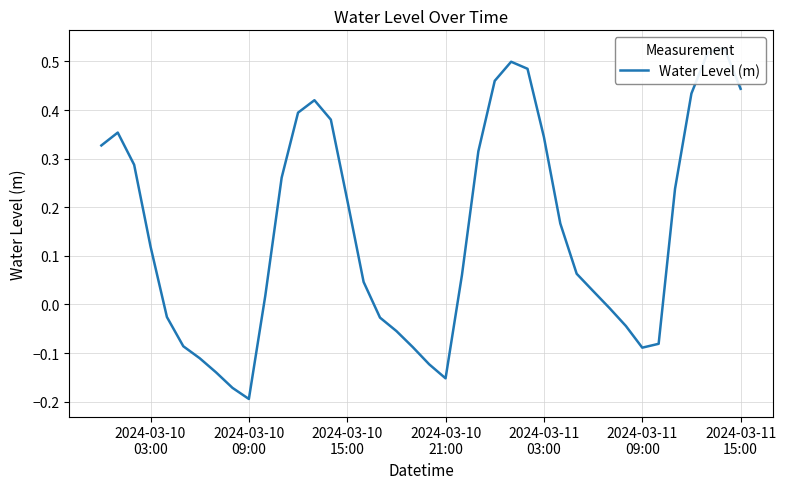

What is the greatest value displayed?

0.5